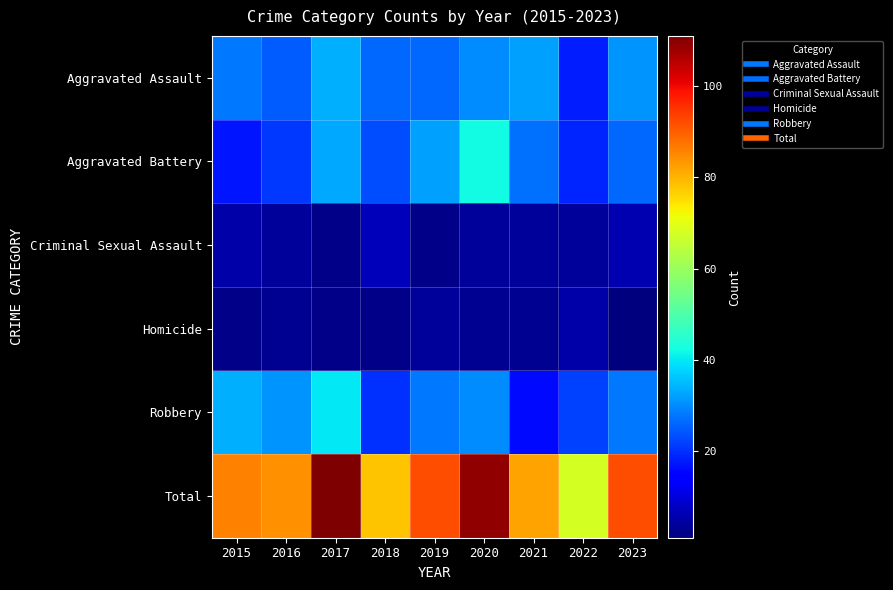

What is the difference between the highest and lowest values at 2020?

106